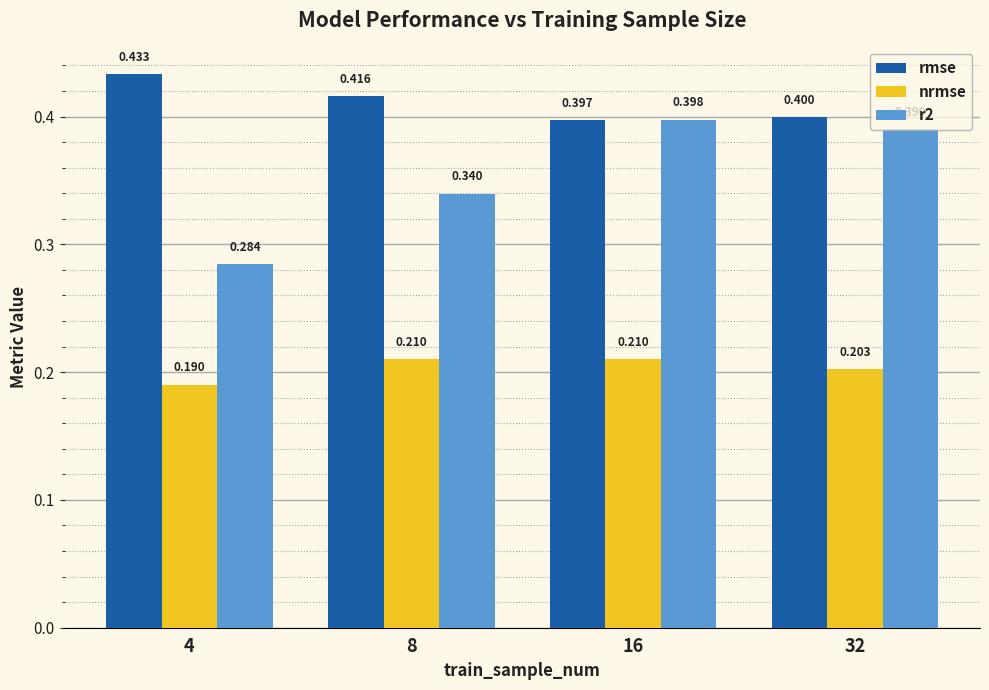

What are all the series names shown in the legend?

rmse, nrmse, r2